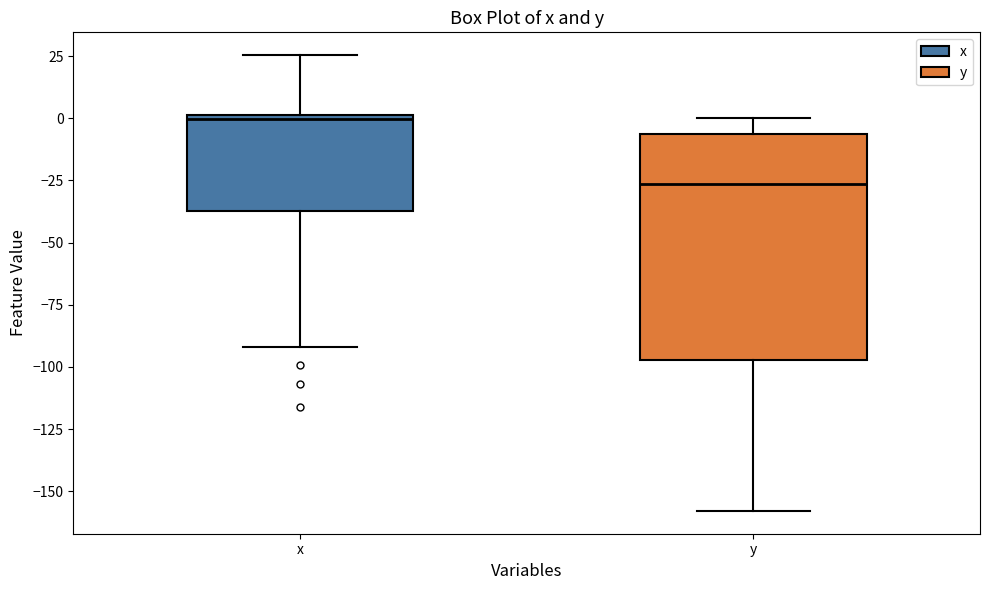

Reading left to right, read every box against the y-axis: the position of its median line, the range the box covers, and the ends of its whiskers. The values are not printed on the chart, so give them approximately, as read against the axis.

x: median 0 (just below the box's upper edge), box -35 to 0, whiskers -90 to 25
y: median -25, box -95 to -5, whiskers -160 to 0